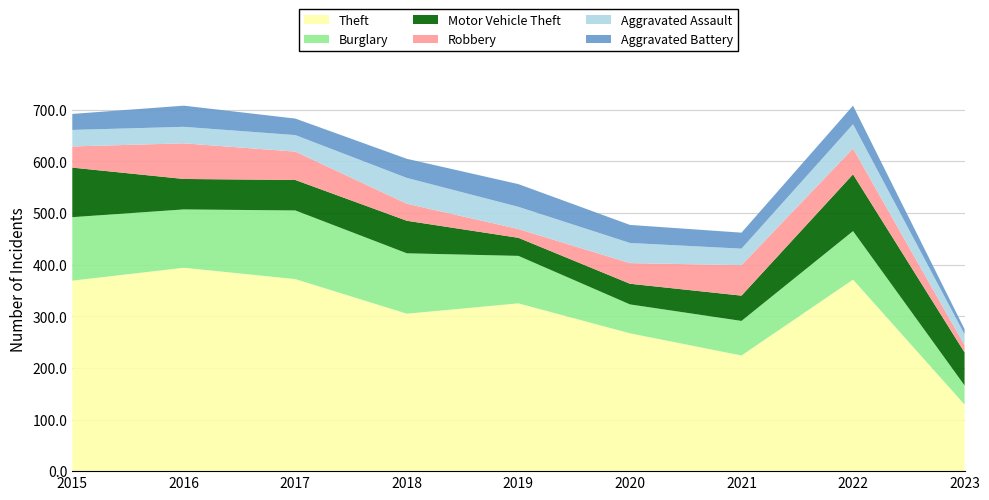

Reading left to right, extract all data points from this chart.

Theft: 2015=369	2016=394	2017=372	2018=305	2019=325	2020=267	2021=224	2022=371	2023=129
Burglary: 2015=123	2016=113	2017=133	2018=117	2019=92	2020=56	2021=67	2022=94	2023=37
Motor Vehicle Theft: 2015=96	2016=59	2017=59	2018=63	2019=35	2020=40	2021=49	2022=110	2023=64
Robbery: 2015=41	2016=69	2017=55	2018=33	2019=17	2020=40	2021=59	2022=50	2023=14
Aggravated Assault: 2015=32	2016=32	2017=32	2018=50	2019=43	2020=39	2021=32	2022=47	2023=21
Aggravated Battery: 2015=31	2016=41	2017=32	2018=37	2019=44	2020=35	2021=31	2022=36	2023=10